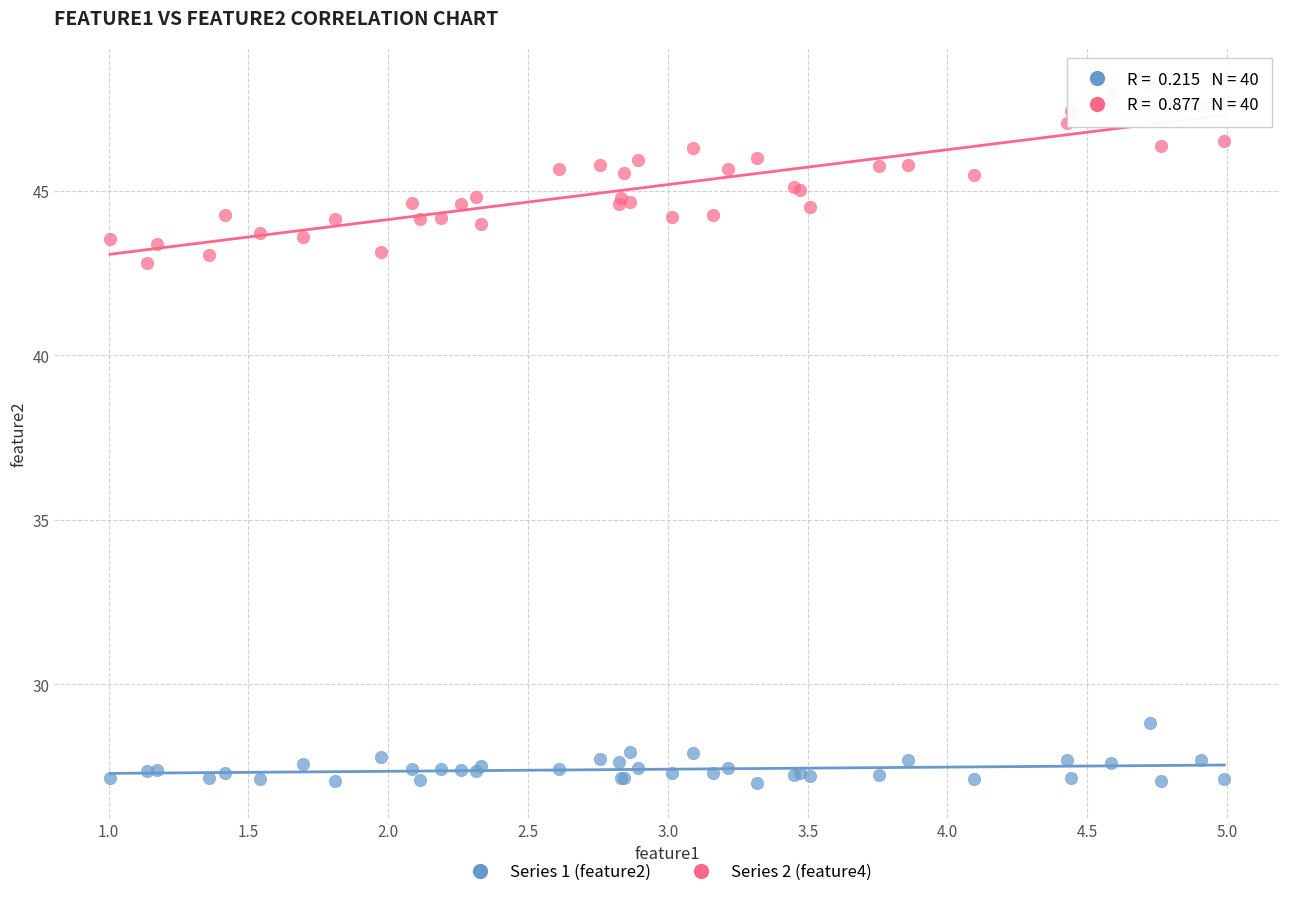

Across all series, what Y value is closest to 37?

42.8